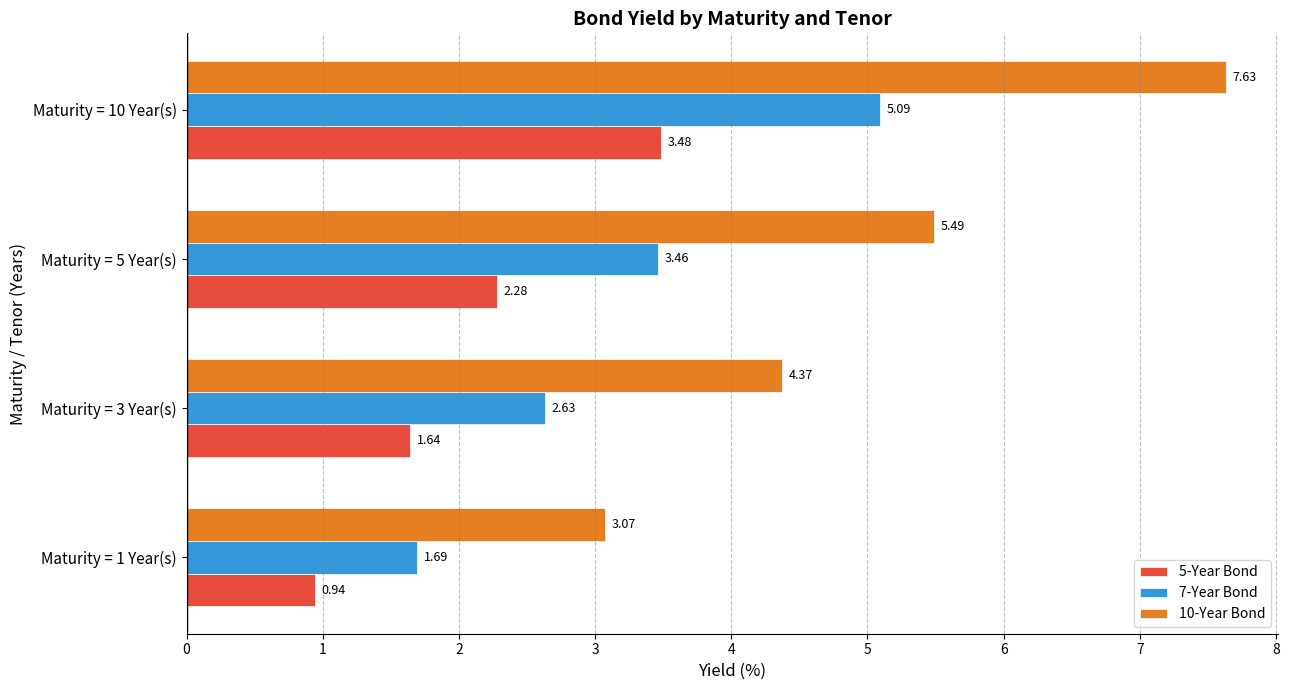

Rank the categories by 7-Year Bond value from highest to lowest.

Maturity = 10 Year(s), Maturity = 5 Year(s), Maturity = 3 Year(s), Maturity = 1 Year(s)